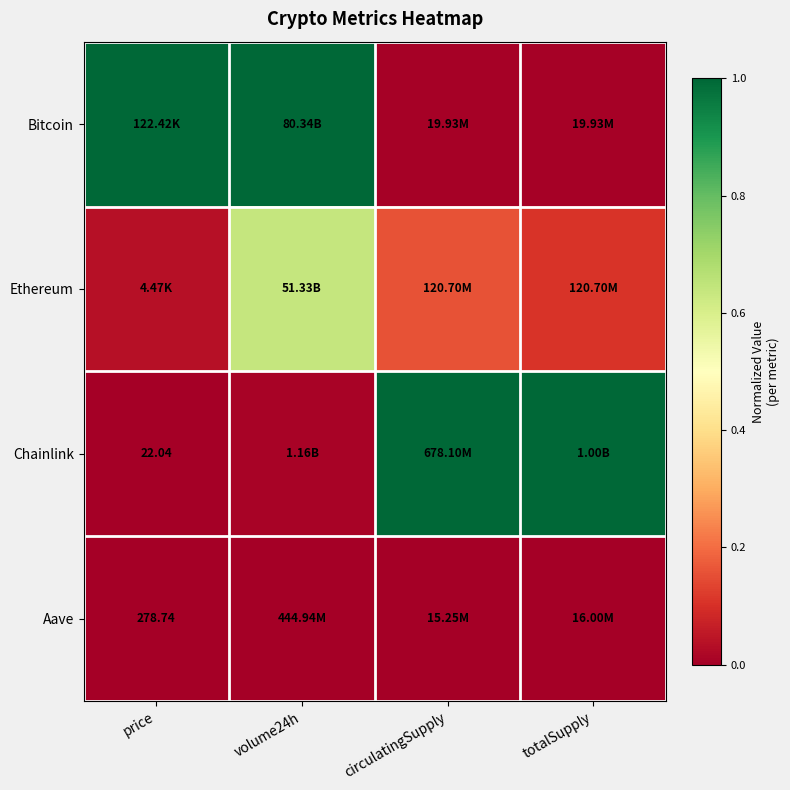

What is the sum of the Ethereum values at circulatingSupply and totalSupply?

0.3